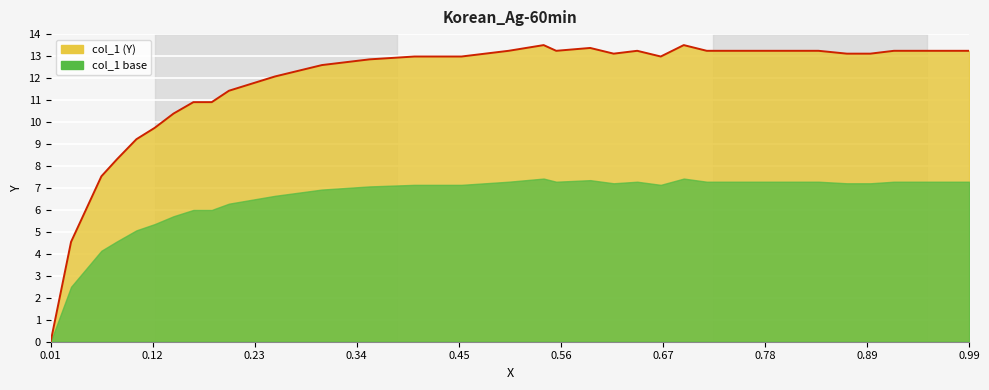

At which label is the value closest to 6?

0.12